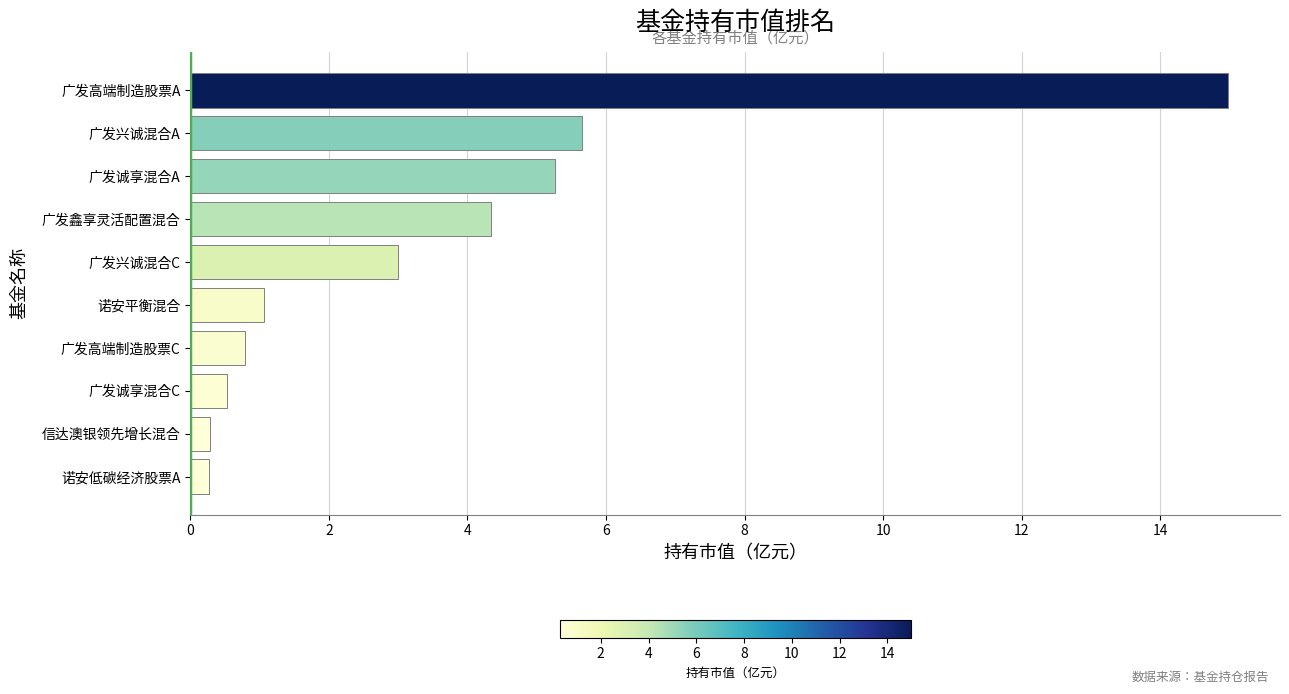

Where is the data nearest to the value 7?

广发兴诚混合A